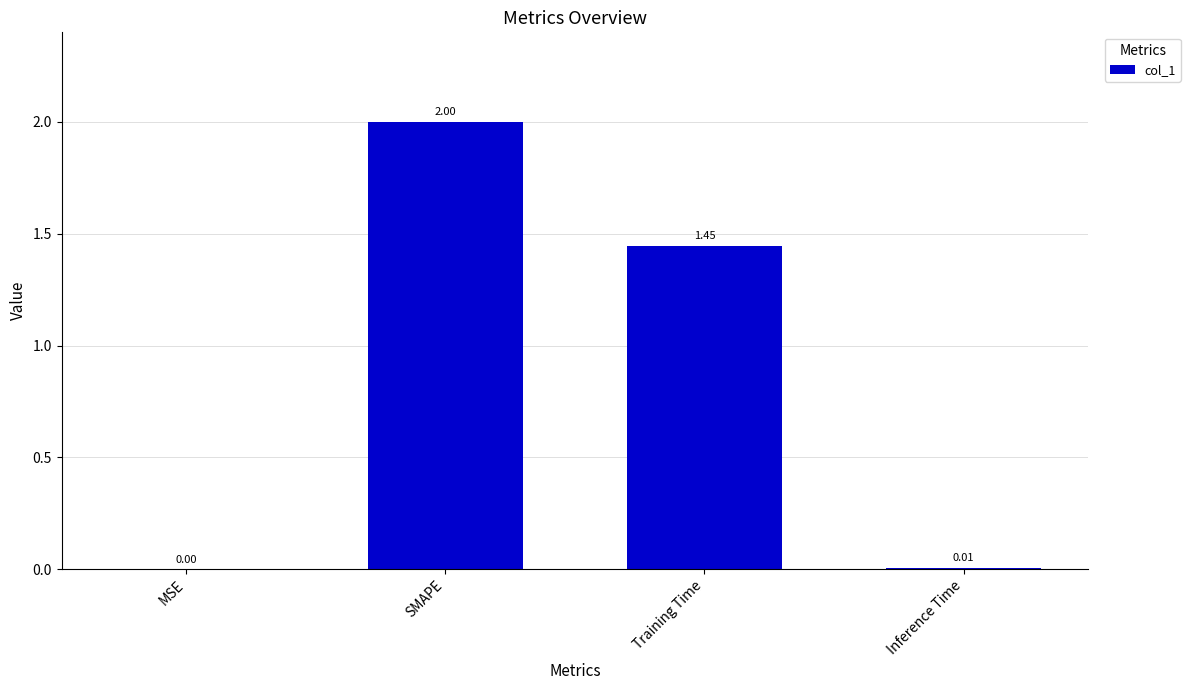

Which category has the highest value across all series?

SMAPE